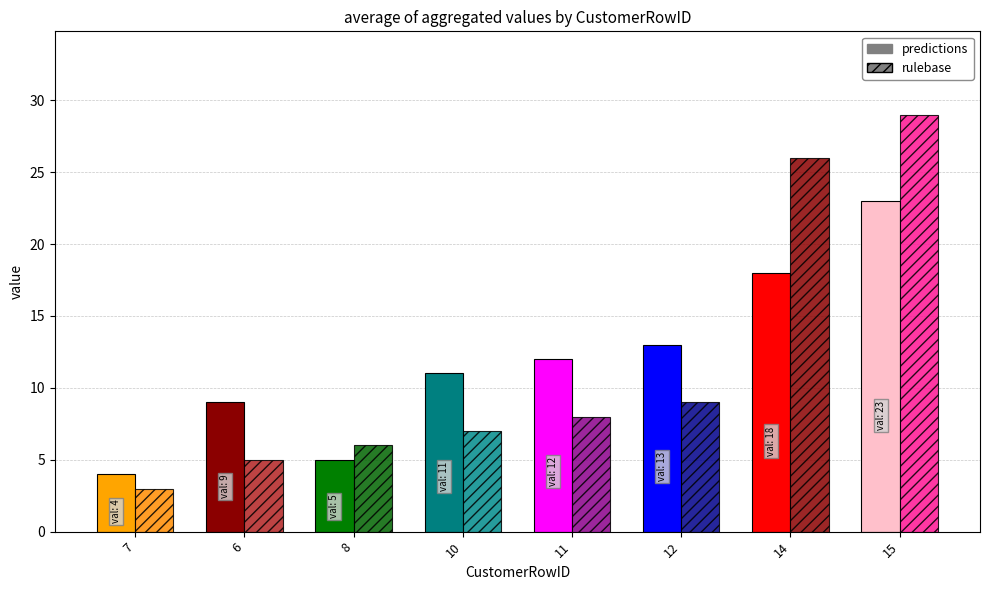

What is the difference between the second highest and second lowest values in the SurveyorRowID series?

21